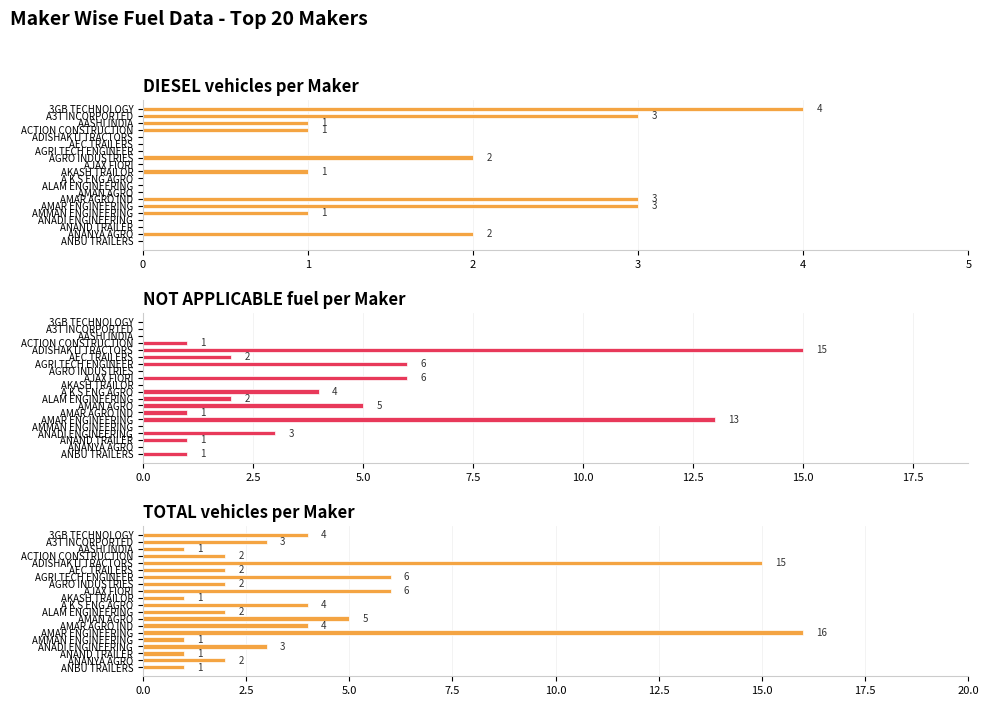

Reading right to left, extract all data points from this chart.

DIESEL vehicles per Maker: 0	2	0	0	1	3	3	0	0	0	1	0	2	0	0	0	1	1	3	4
NOT APPLICABLE fuel per Maker: 1	0	1	3	0	13	1	5	2	4	0	6	0	6	2	15	1	0	0	0
TOTAL vehicles per Maker: 1	2	1	3	1	16	4	5	2	4	1	6	2	6	2	15	2	1	3	4